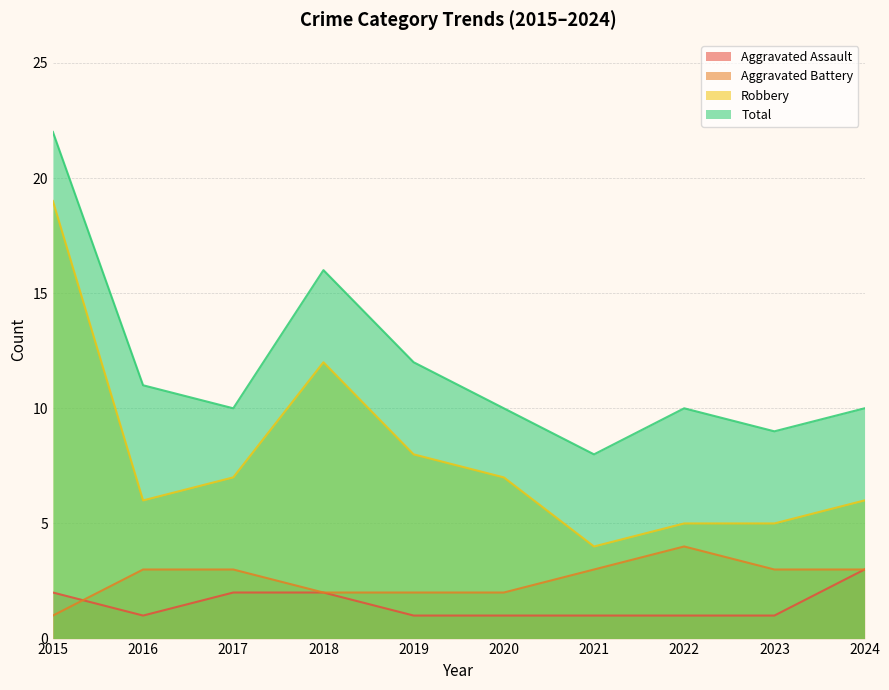

What is the value of the Aggravated Battery point at the 2nd from the left?

3